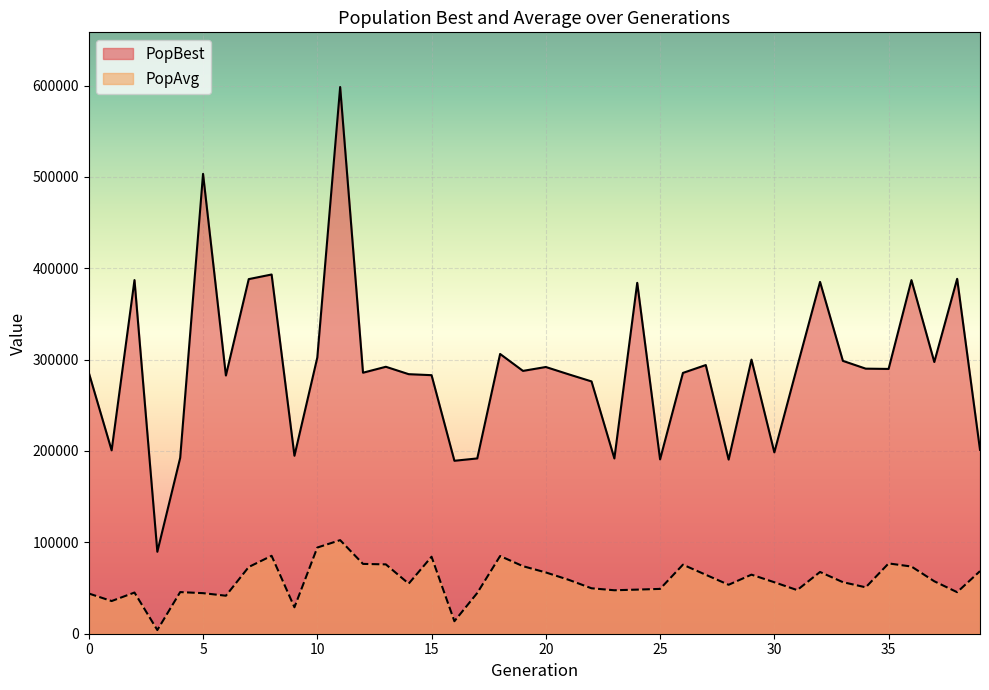

How many lines are shown in the chart?

2